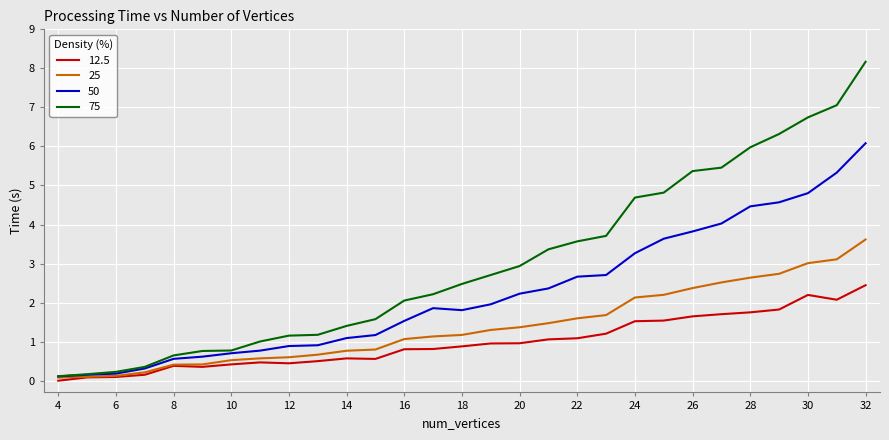

Which series has the largest total across all categories?

75